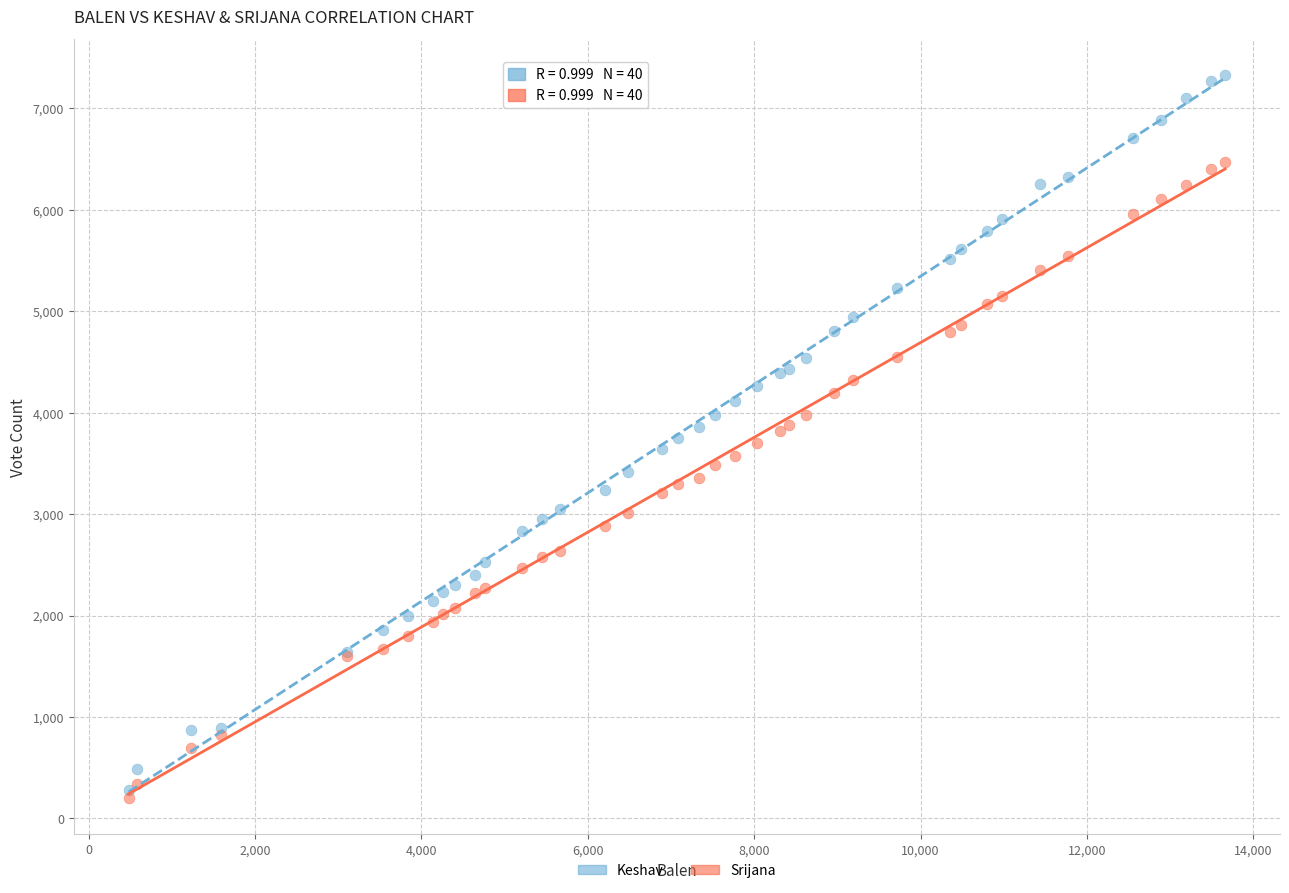

Which series reaches the maximum Y coordinate?

Keshav